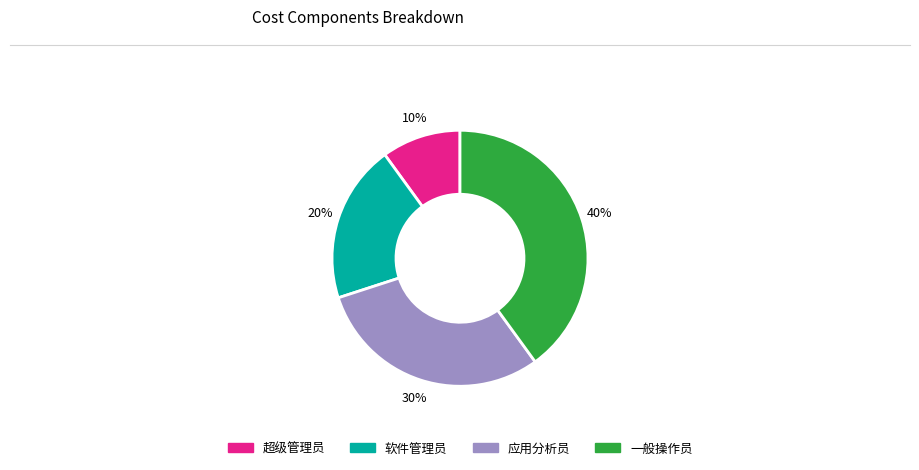

Combined, do 一般操作员 and 软件管理员 account for over 50%?

Yes